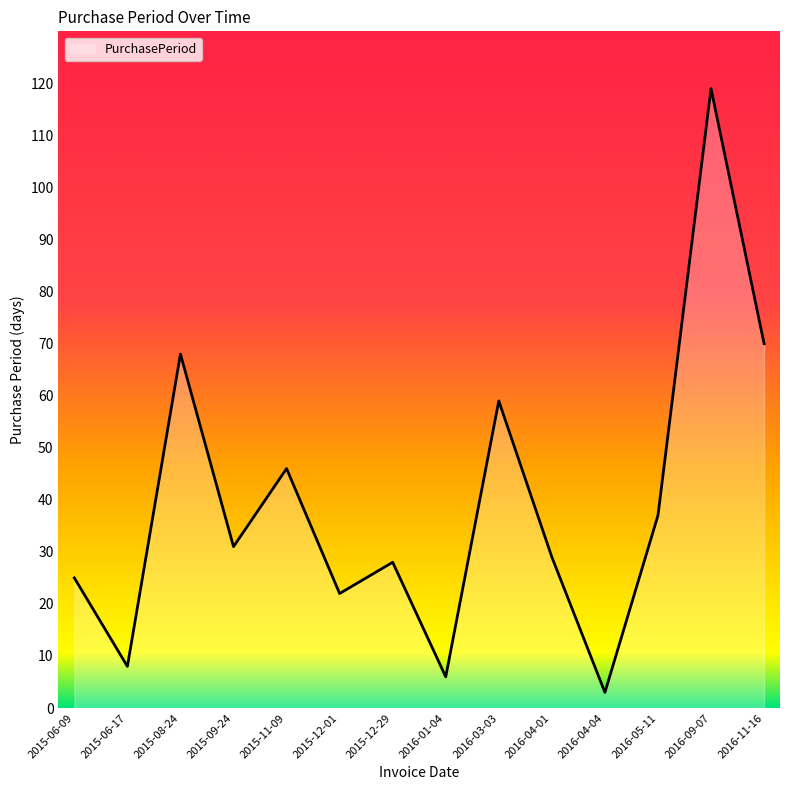

What is the sum of the values at 2016-04-01 and 2015-12-01?

51